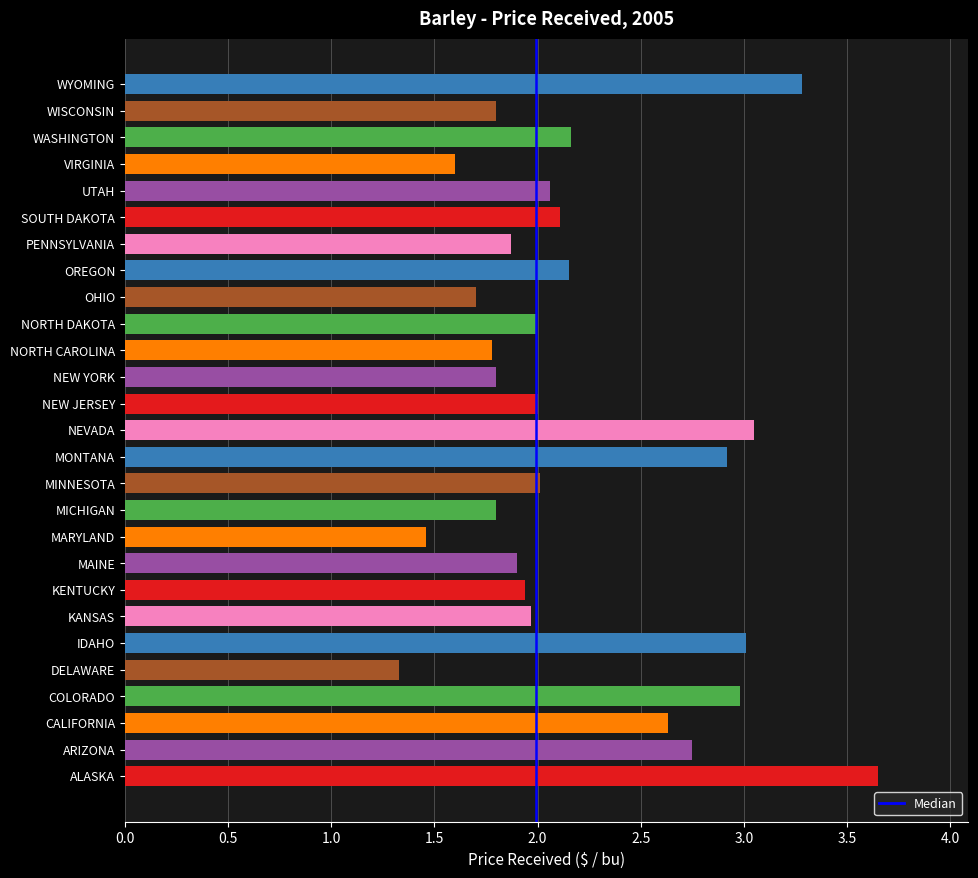

Which category has the lowest value across all series?

DELAWARE